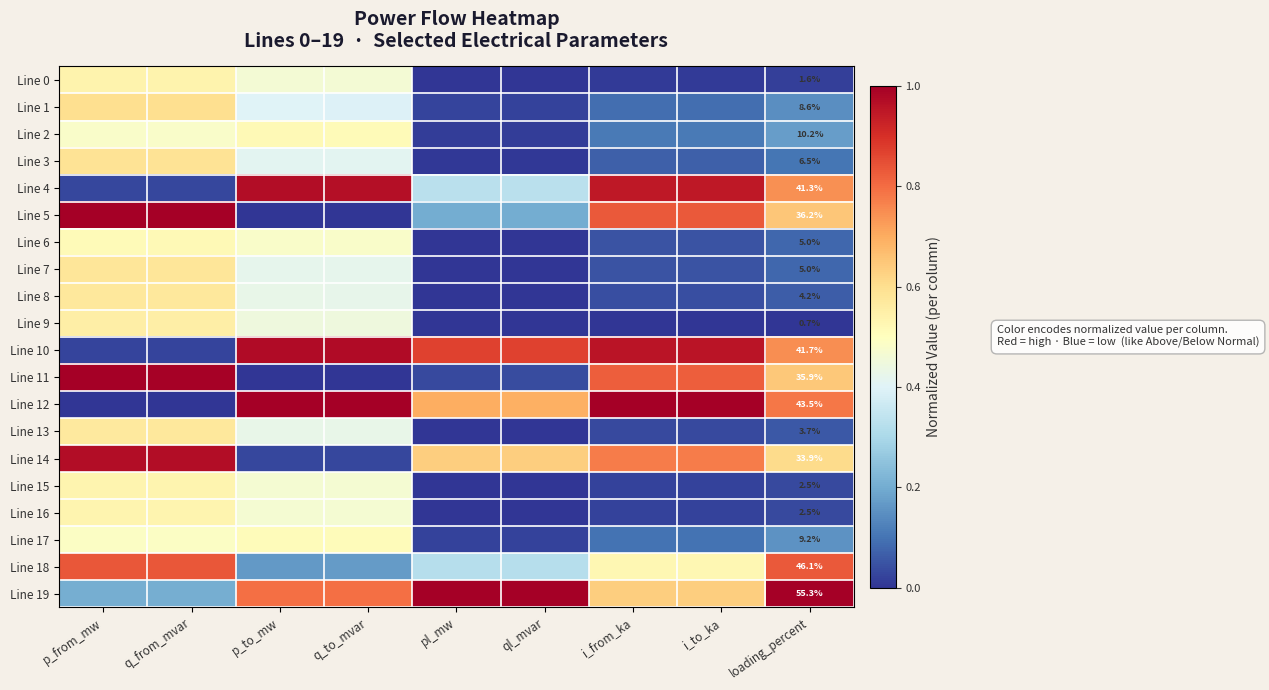

What is the difference between the second highest and second lowest values in the Line 7 series?

0.6